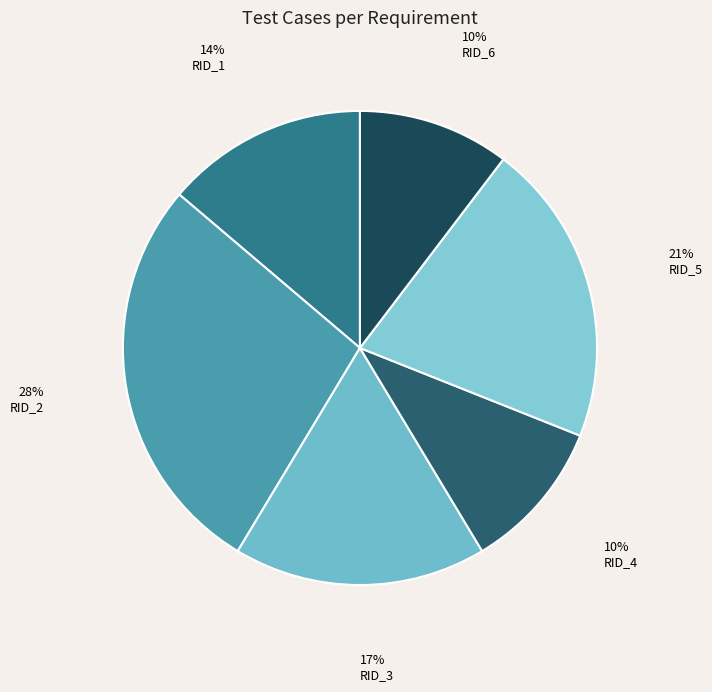

The RID_1 slice represents 14% of the pie. True or false?

True